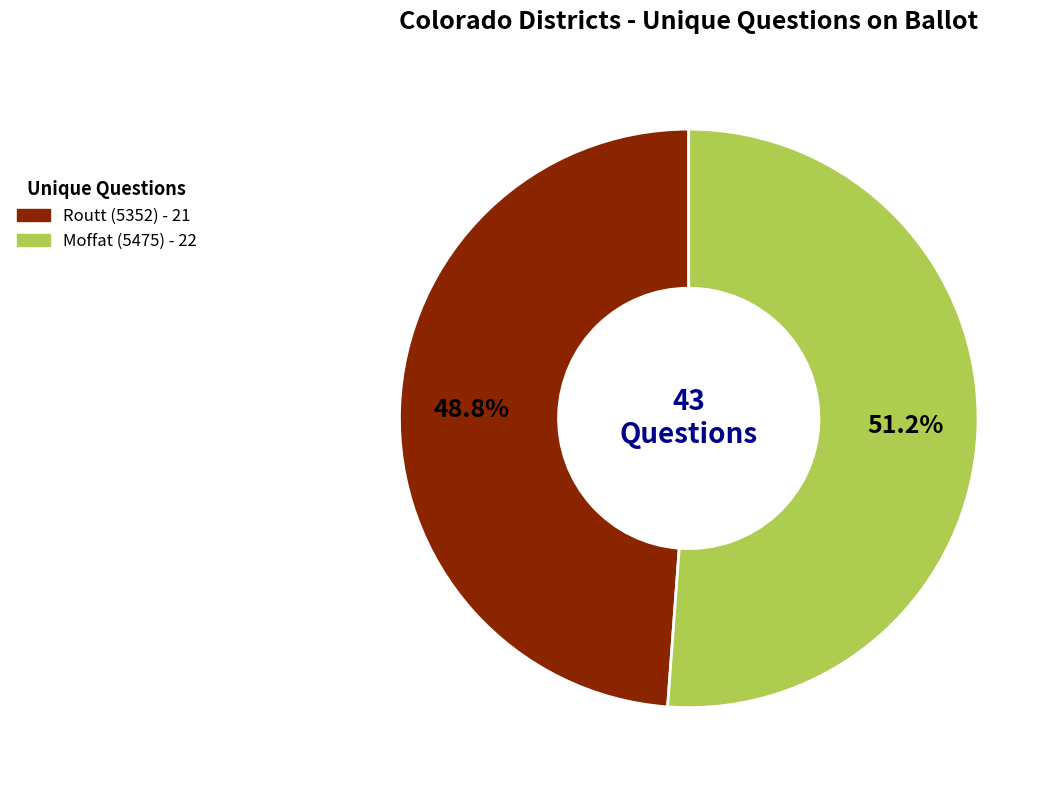

To the nearest percent, what percentage of the pie is Routt (5352)?

49%